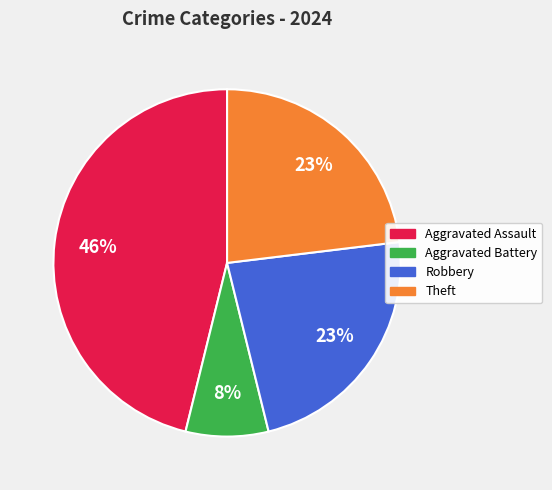

Is there a majority slice in this chart?

No